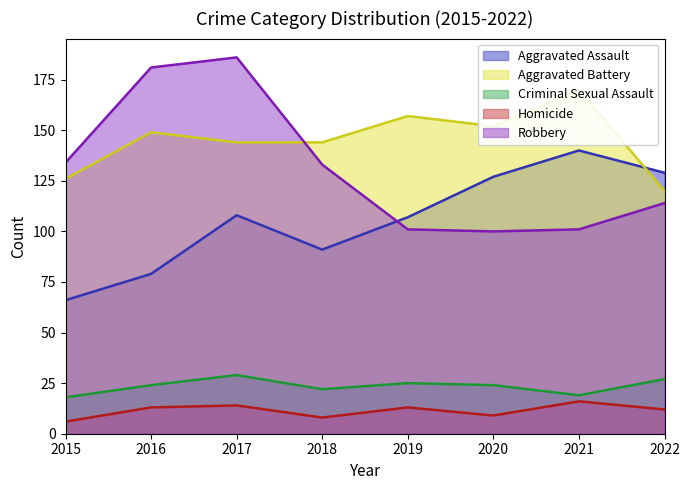

What is the minimum value shown in the chart?

6